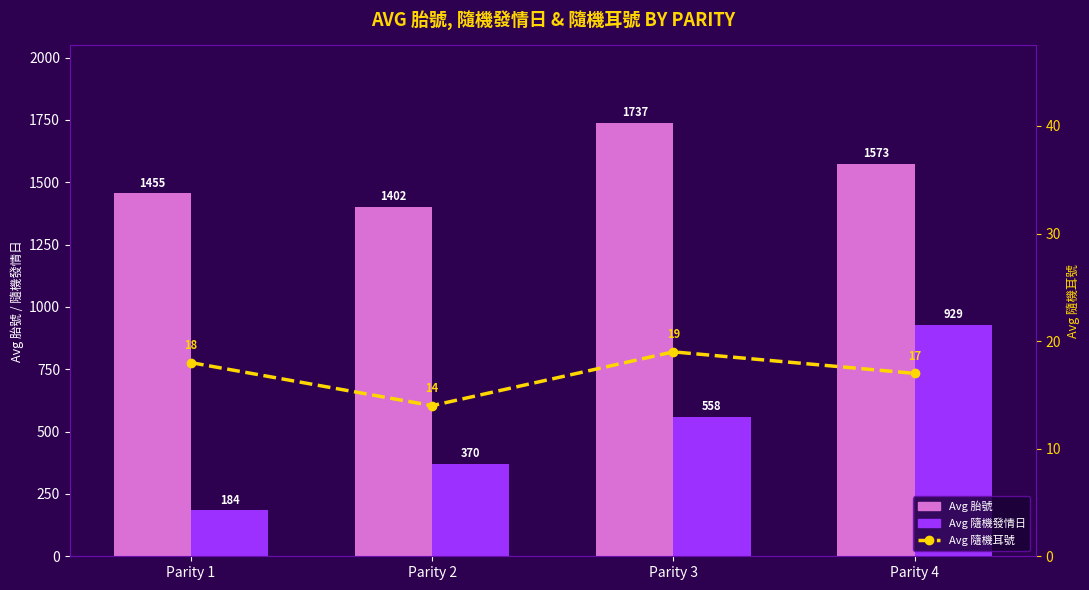

The Avg 隨機耳號 series shows 11 at Parity 1. True or false?

False